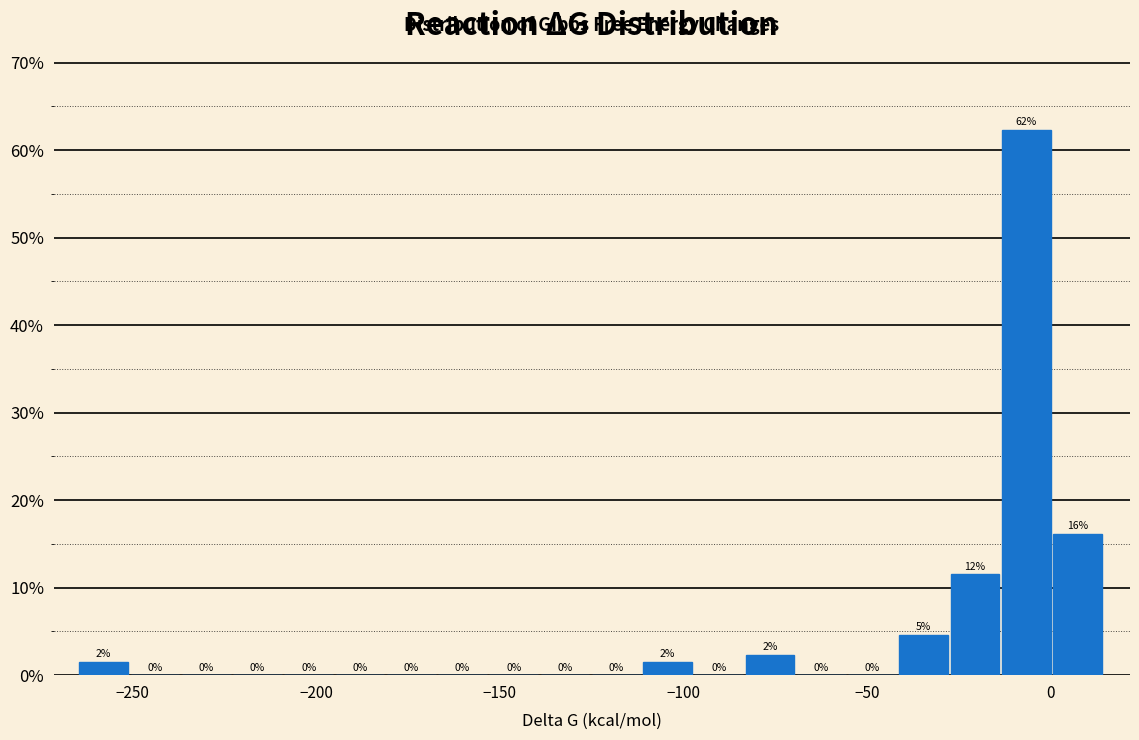

Read against the x-axis, roughly where is the centre of the tallest bar?

-5